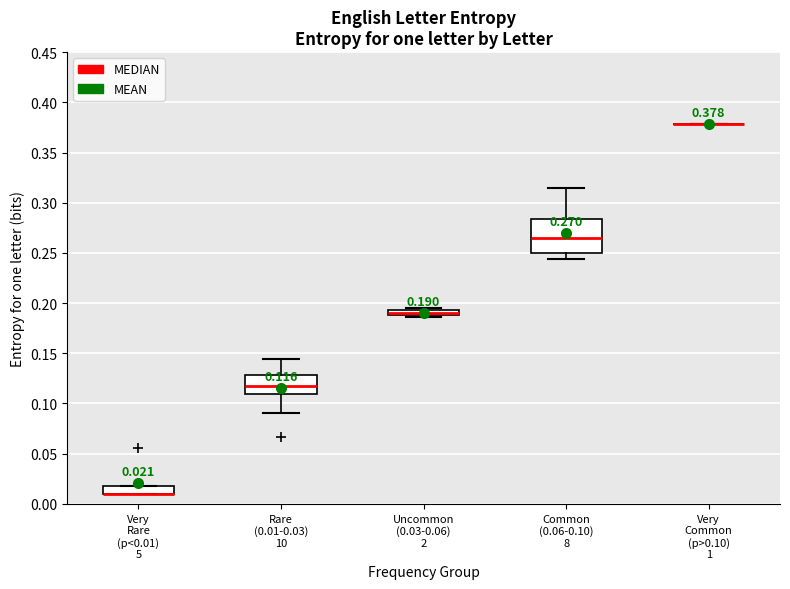

Comparing the boxes themselves (not the whiskers), which one is the tallest?

Common (0.06-0.10) 8